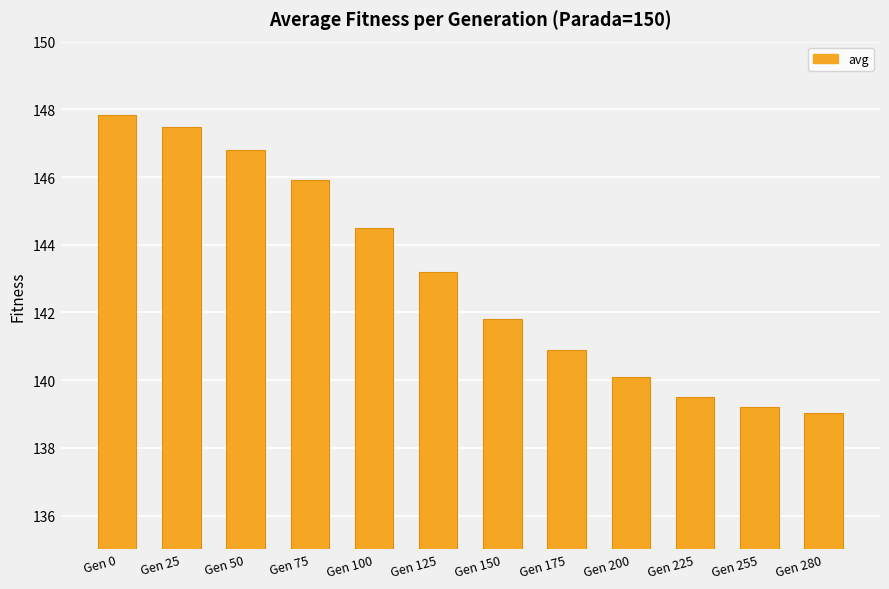

List the labels in order of value, smallest first.

Gen 280, Gen 255, Gen 225, Gen 200, Gen 175, Gen 150, Gen 125, Gen 100, Gen 75, Gen 50, Gen 25, Gen 0